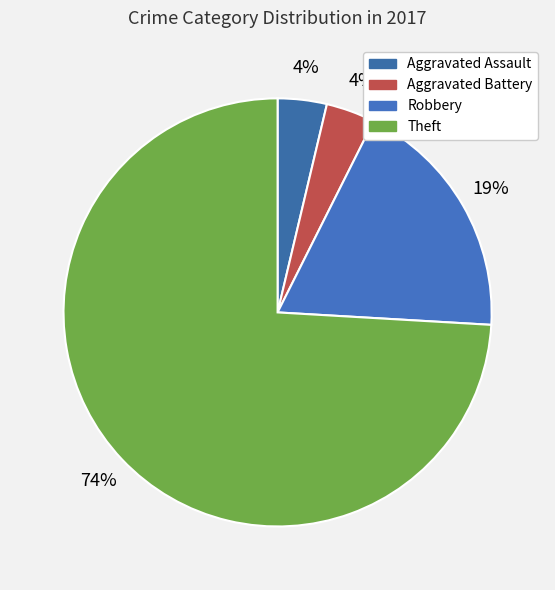

True or false: Robbery accounts for 28% of the total.

False